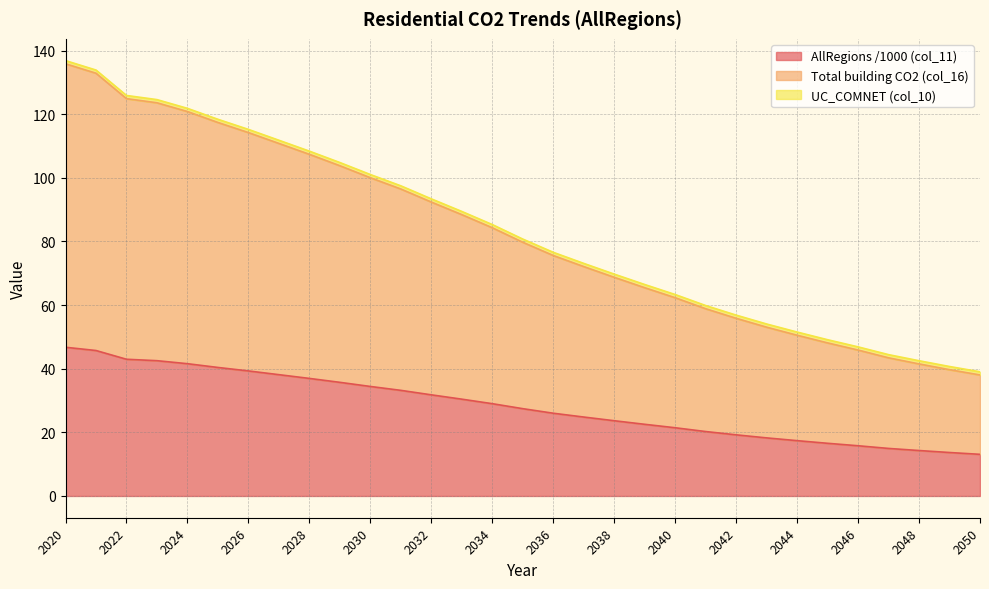

Which series has the largest total across all categories?

Total building CO2 (col_16)